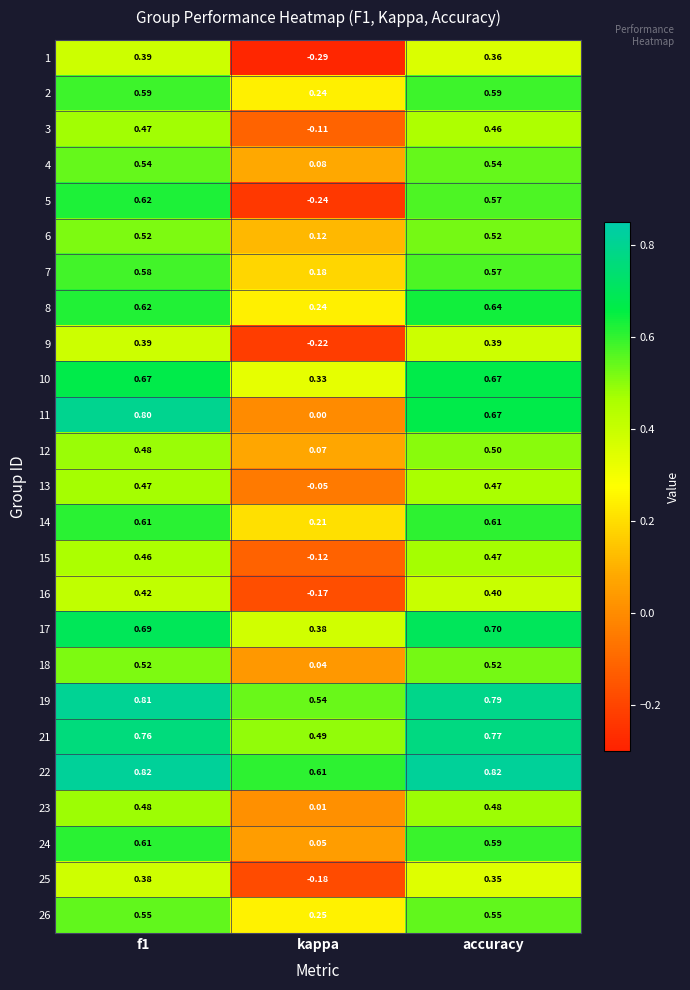

Which category has the lowest value across all series?

kappa